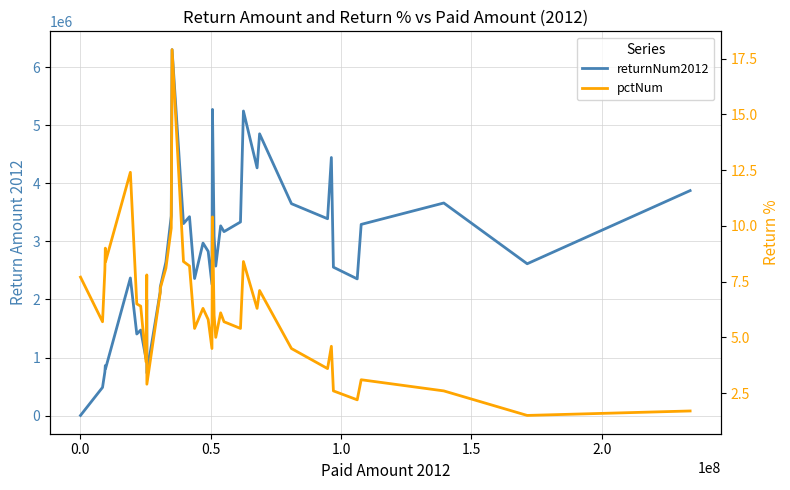

What is the maximum value shown in the chart?

6300074.9